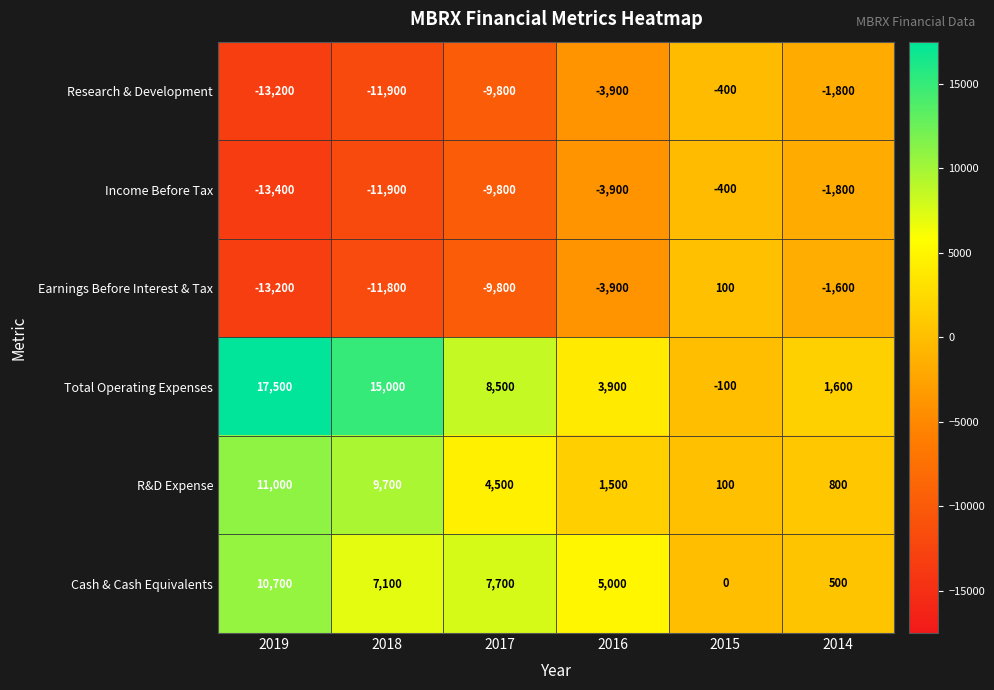

What is the total value across all series at 2018?

-3800